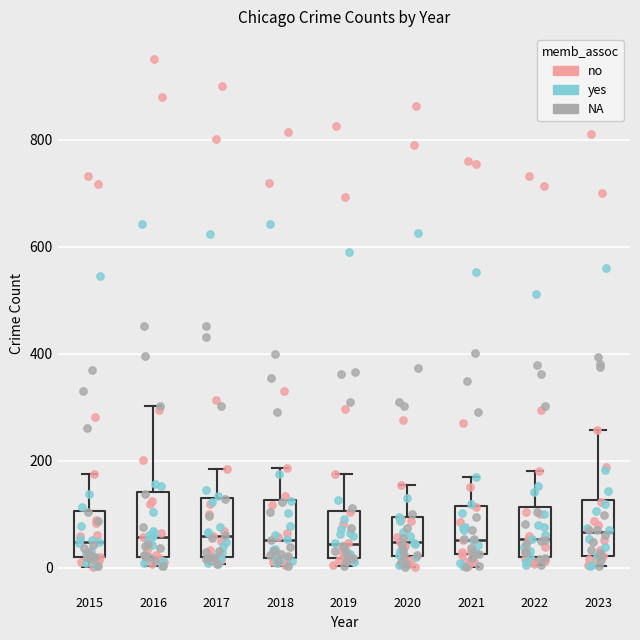

Reading left to right, transcribe this box plot: for each box, give where its median line is, the range the box spans, and where its two whiskers end, as read against the y-axis. The values are not printed on the chart, so give them approximately, as read against the axis.

2015: median 40, box 20 to 100, whiskers 0 to 180
2016: median 60, box 20 to 140, whiskers 0 to 300
2017: median 60, box 20 to 120, whiskers 0 to 180
2018: median 60, box 20 to 120, whiskers 0 to 180
2019: median 40, box 20 to 100, whiskers 0 to 180
2020: median 40, box 20 to 100, whiskers 0 to 160
2021: median 60, box 20 to 120, whiskers 0 to 180
2022: median 60, box 20 to 120, whiskers 0 to 180
2023: median 60, box 20 to 120, whiskers 0 to 260